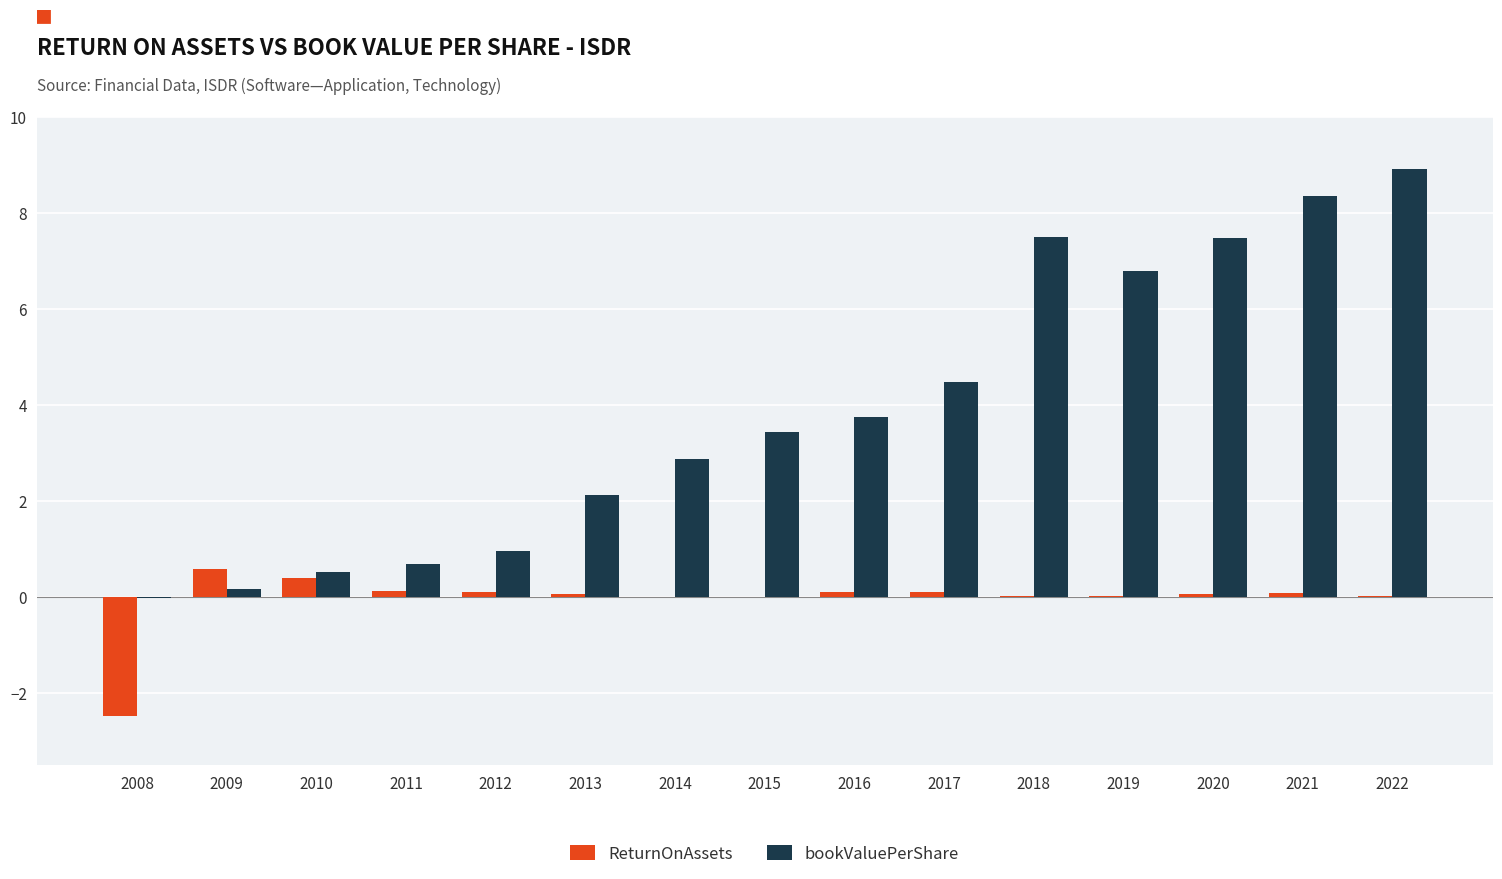

How many categories are shown in the chart?

15